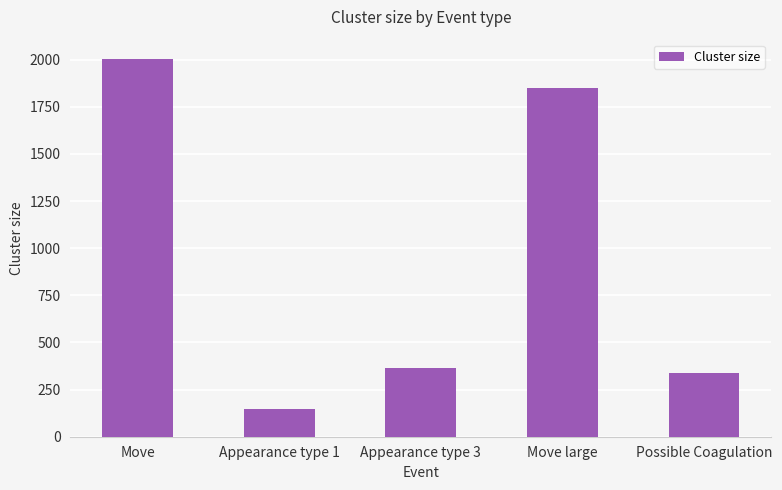

What is the maximum value shown in the chart?

2006